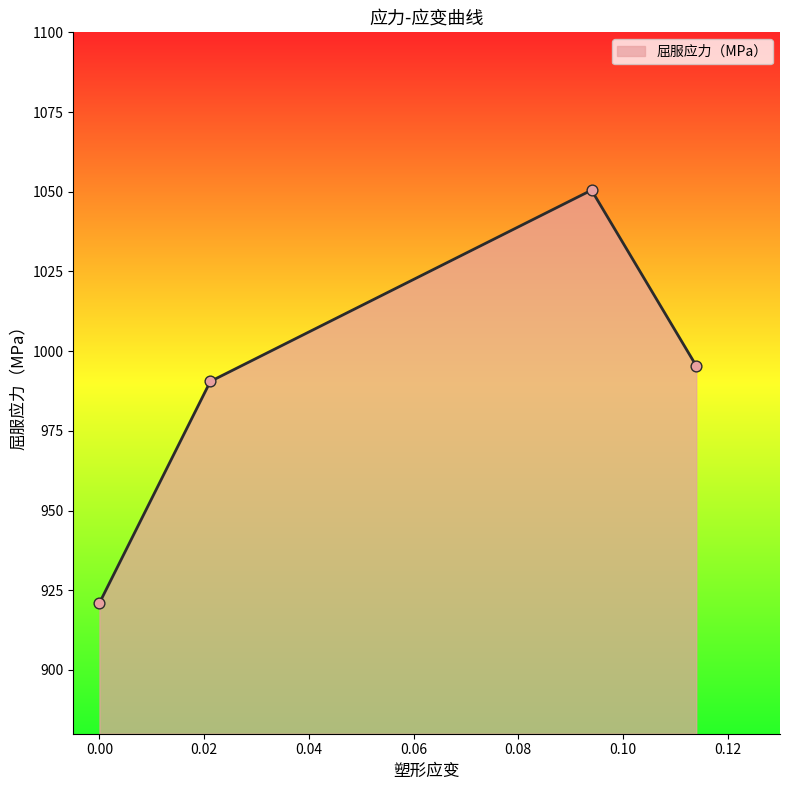

What is the difference between the maximum and minimum values?

129.5